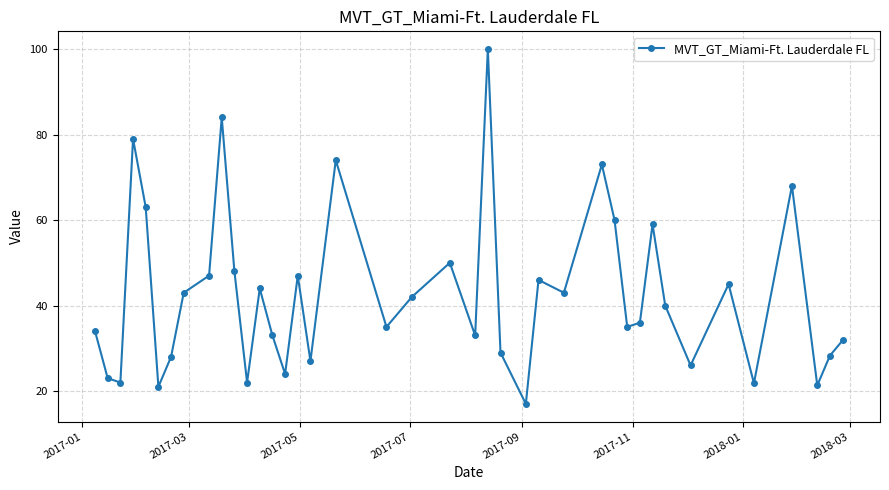

What is the value of the 4th point from the left?

79.0